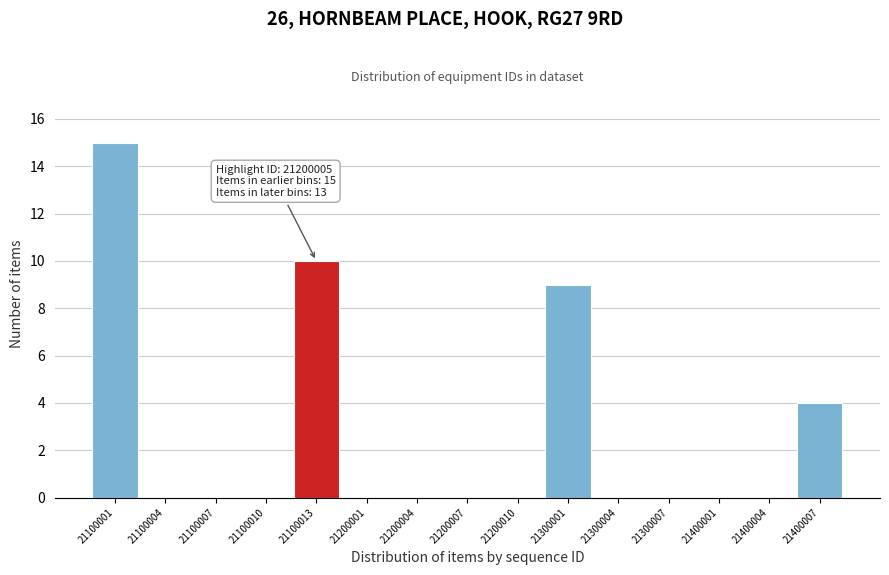

Reading left to right, what are all the values shown in this chart?

21100001=15	21100004=0	21100007=0	21100010=0	21100013=10	21200001=0	21200004=0	21200007=0	21200010=0	21300001=9	21300004=0	21300007=0	21400001=0	21400004=0	21400007=4